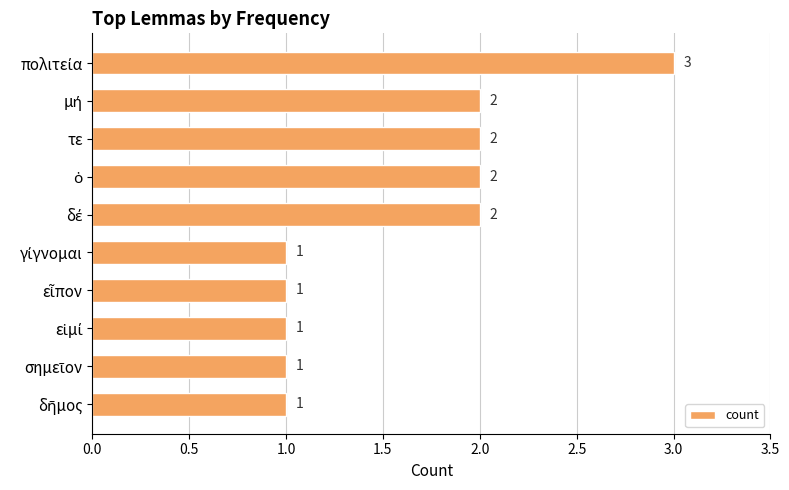

Count the values in the range 1 to 2.

9